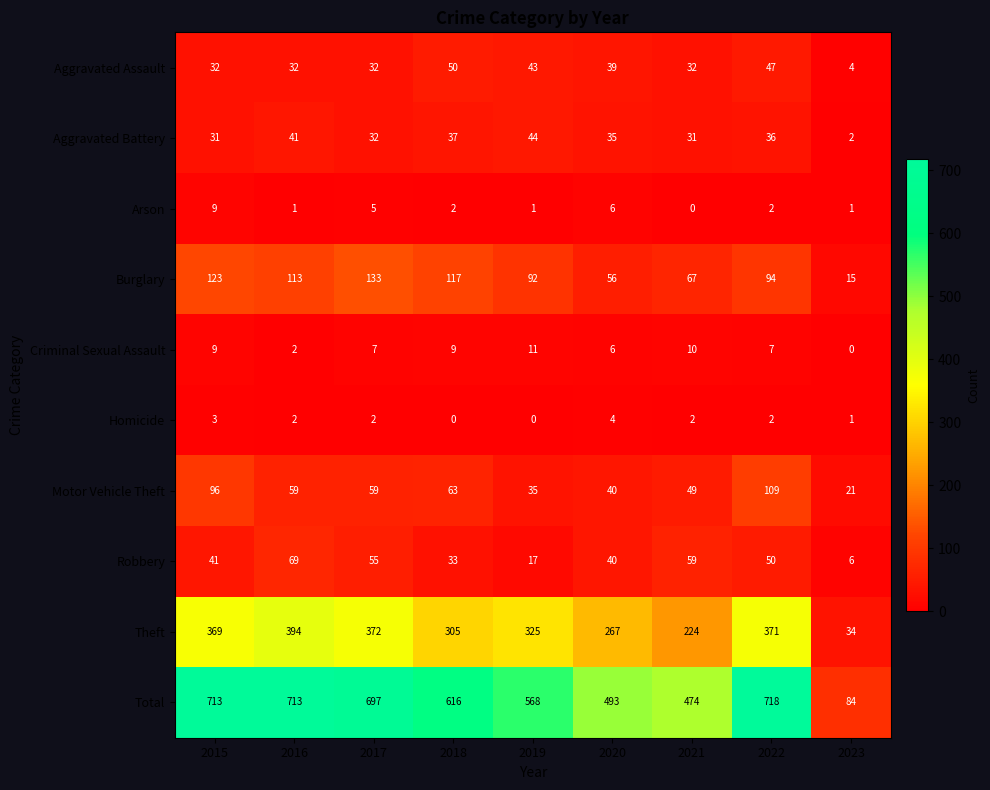

What is the minimum value for Burglary?

15